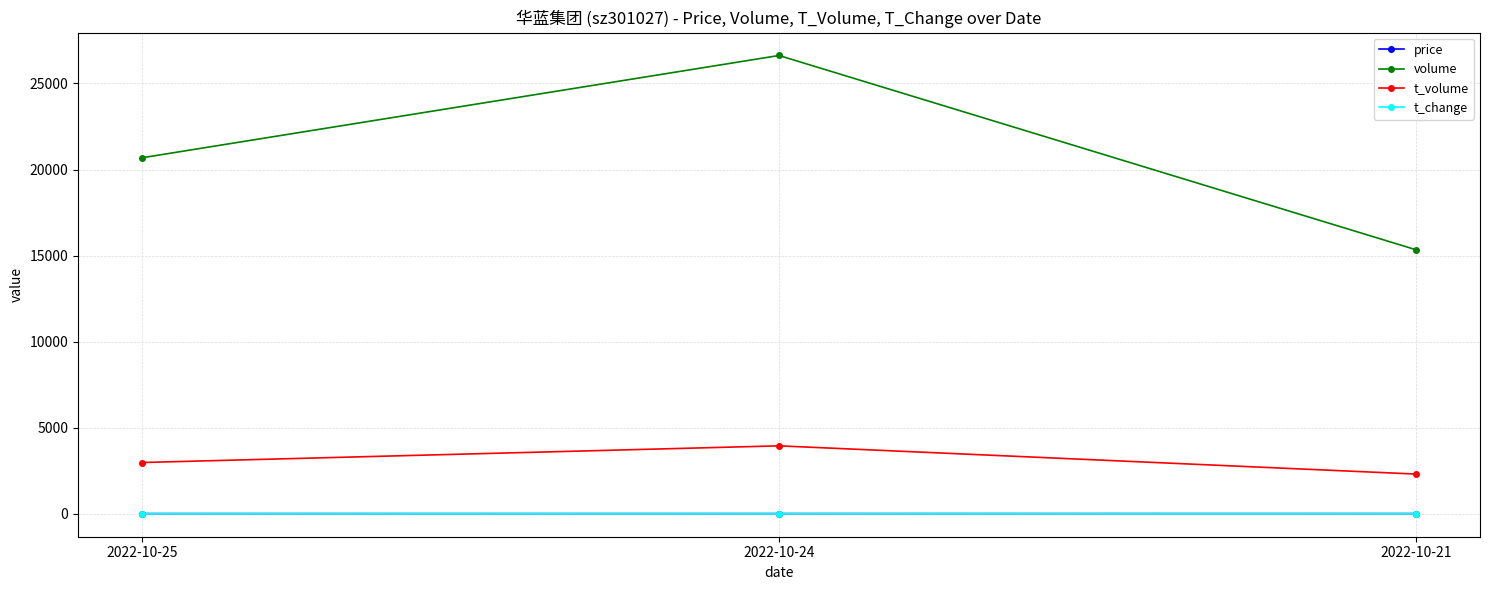

What is the difference between the highest and lowest values at 2022-10-21?

15335.5